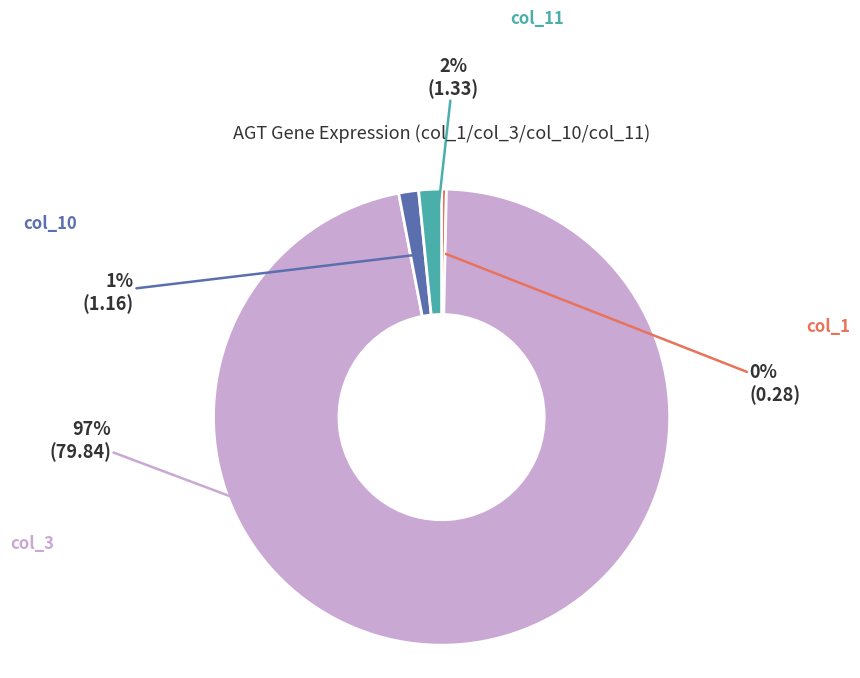

To the nearest percent, what is the average slice percentage?

25%